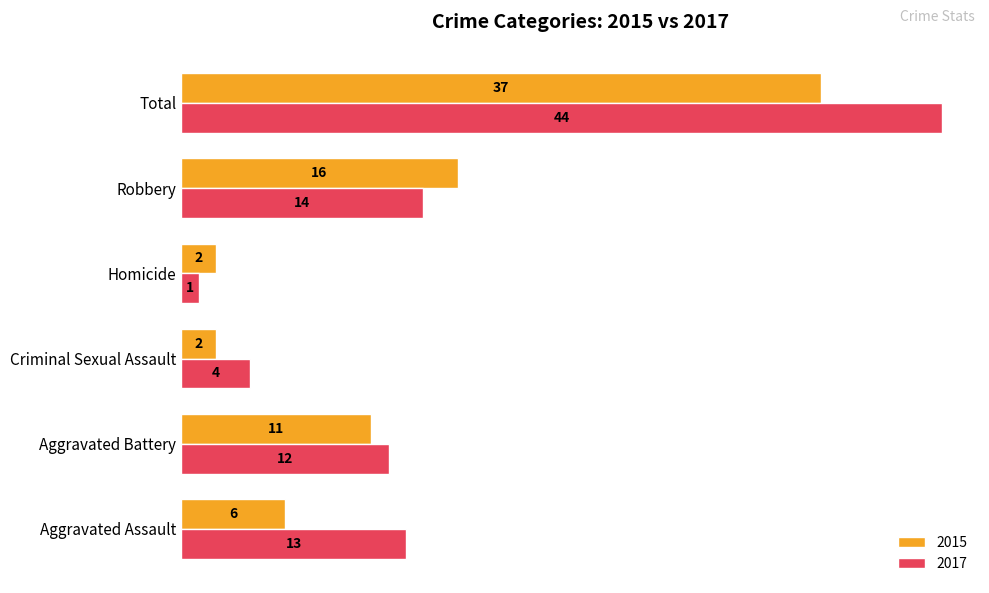

Read the 2015 value at Aggravated Assault, to the nearest 10.

10